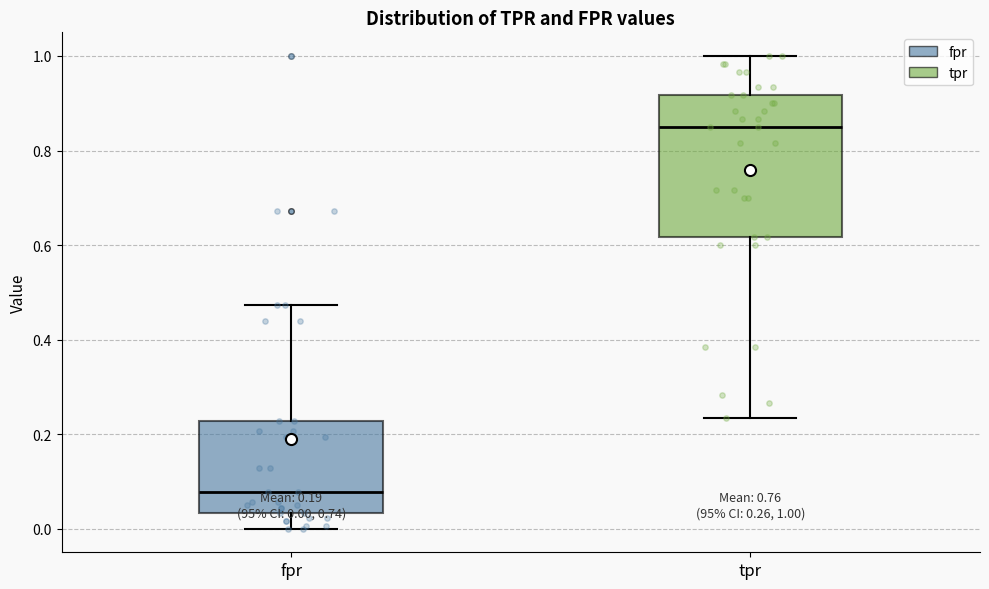

Which box is the tallest, from its lower edge to its upper edge?

tpr